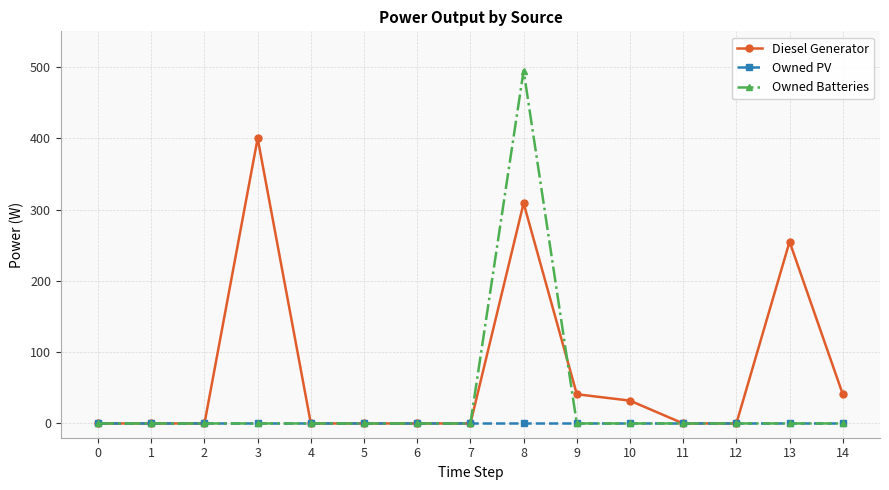

What is the value of the Diesel Generator point at the 11th from the left?

32